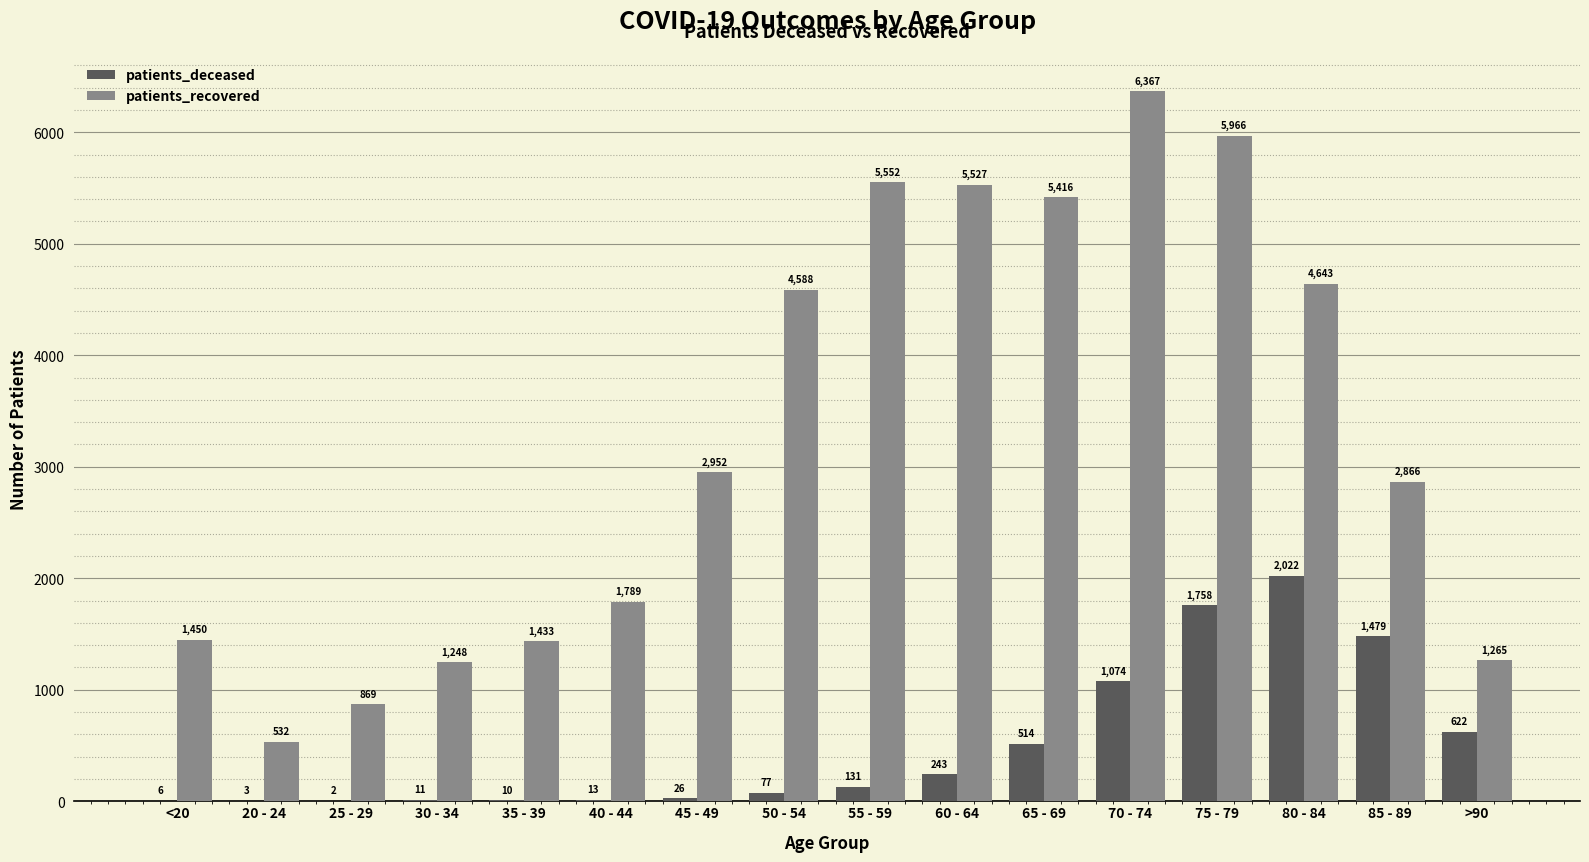

Is it true that patients_recovered equals 1248 at 30 - 34?

True